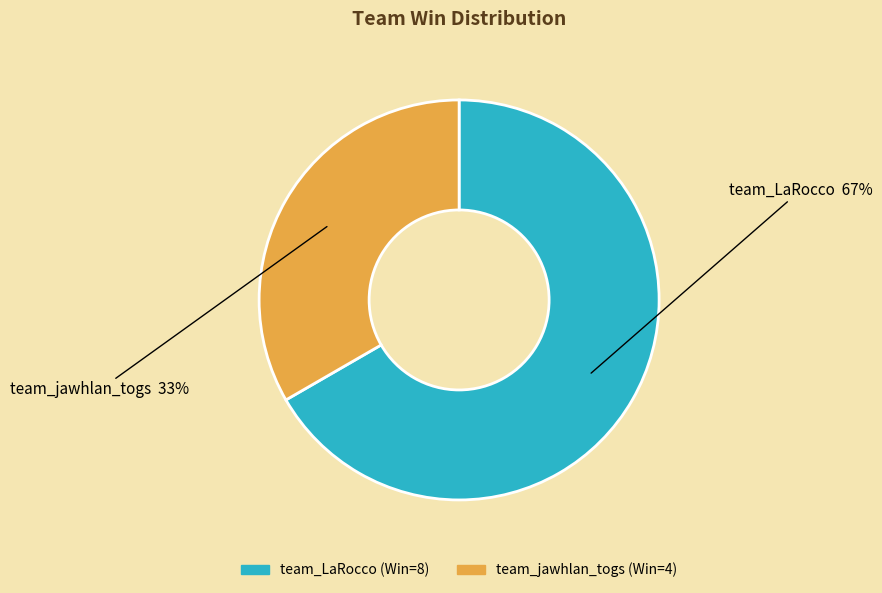

Combined, do team_LaRocco and team_jawhlan_togs account for over 50%?

Yes